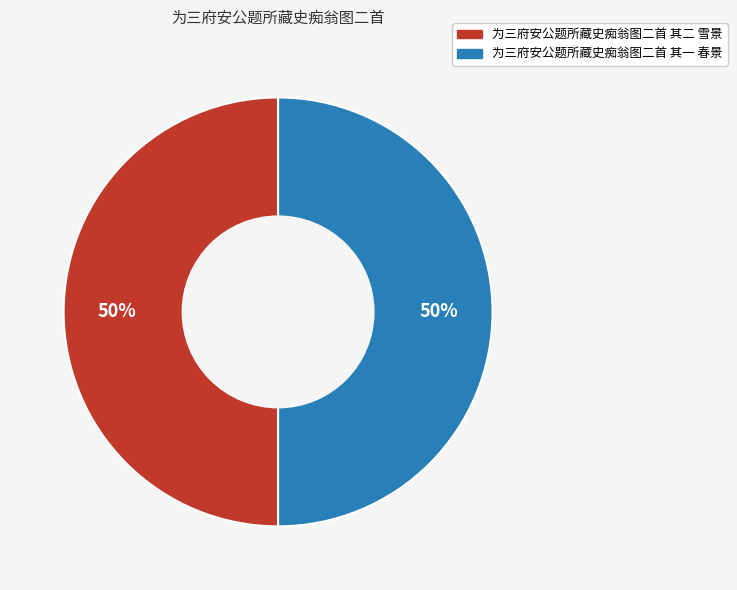

Approximately how many times larger is the value at 为三府安公题所藏史痴翁图二首 其二 雪景 compared to 为三府安公题所藏史痴翁图二首 其一 春景?

1.0